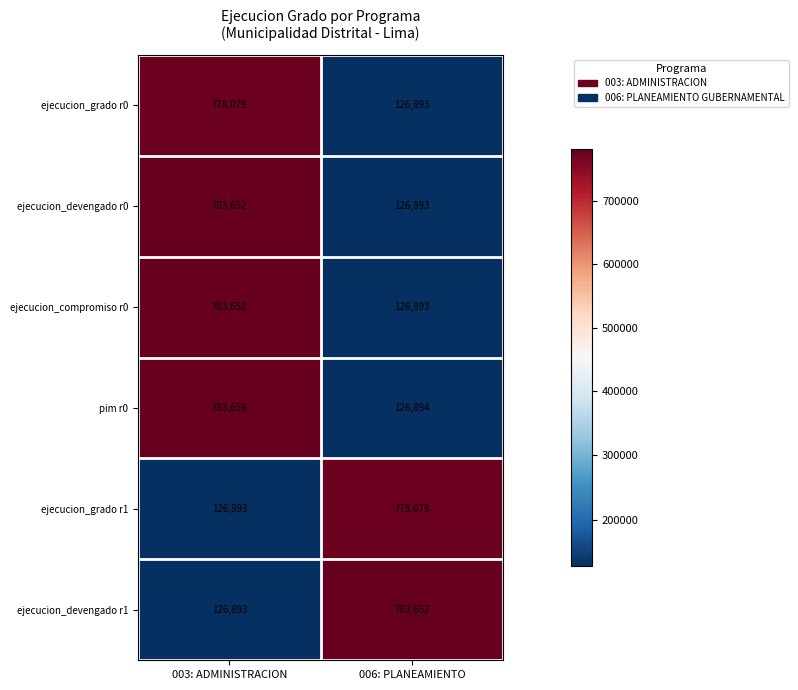

Between 003: ADMINISTRACION and 006: PLANEAMIENTO, which series saw the biggest shift?

pim r0